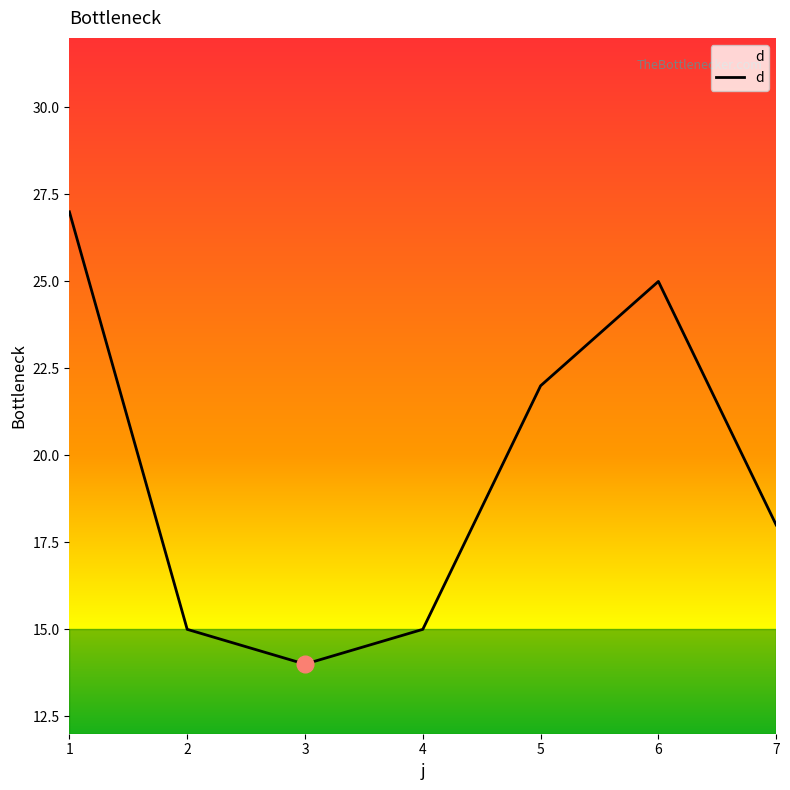

Which has a higher value, 6 or 4?

6